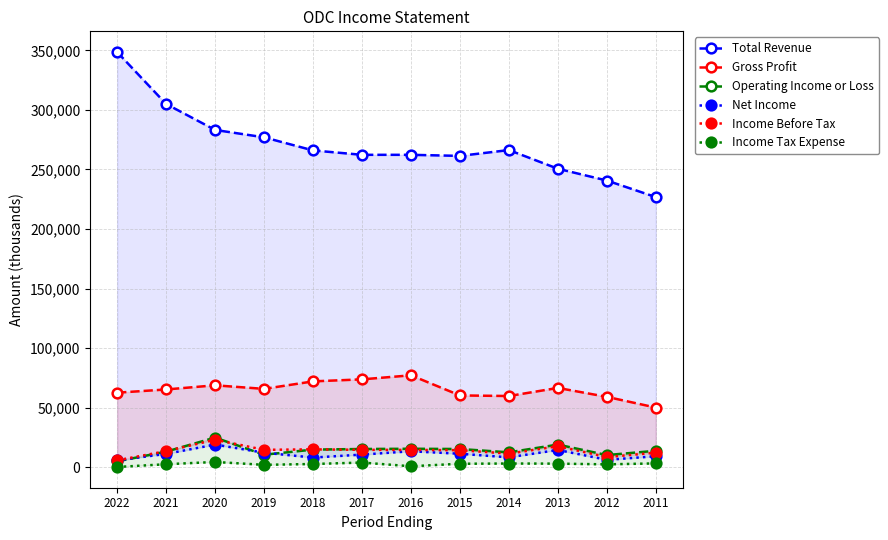

True or false: Net Income has more than 1 interior local peaks.

True